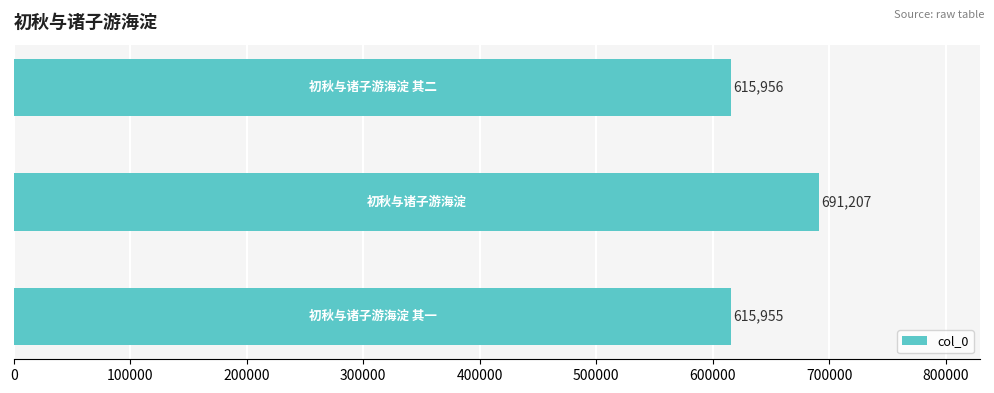

What is the average value?

641039